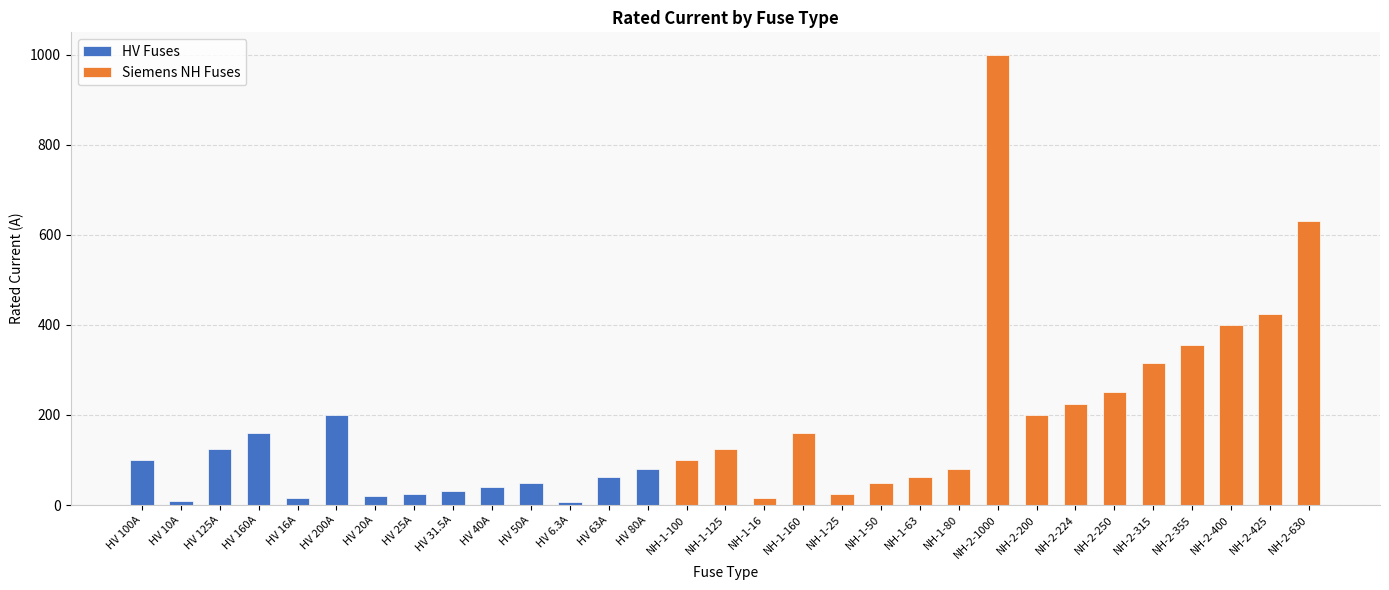

What is the difference between the maximum and minimum values?

993.7